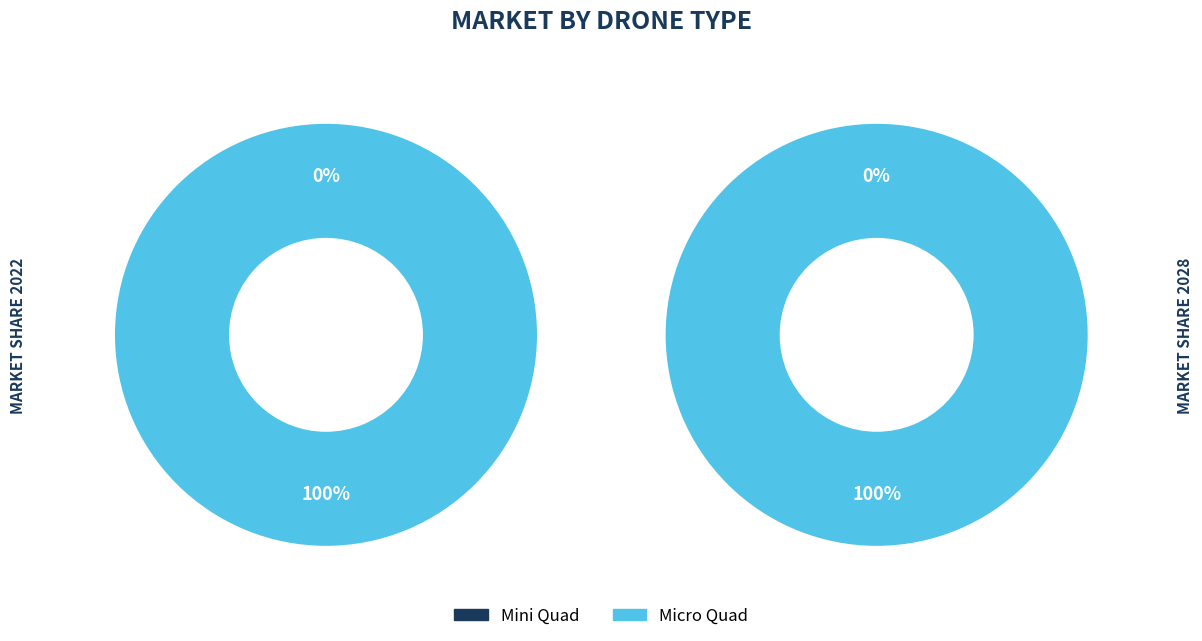

True or false: 0 accounts for 1% of the total.

False